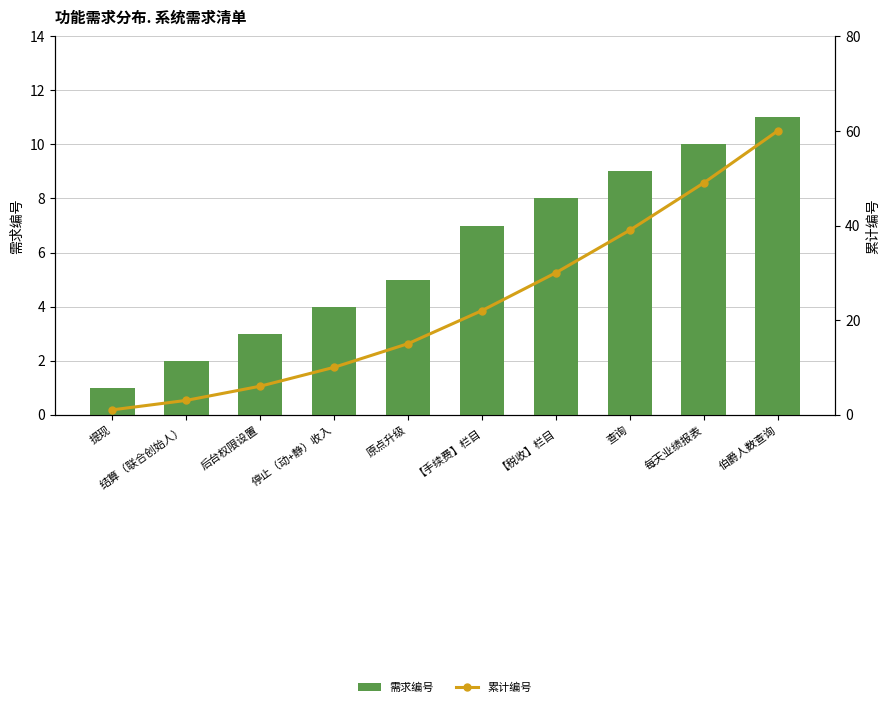

What is the difference between the 累计编号 values at 伯爵人数查询 and 【税收】栏目?

30